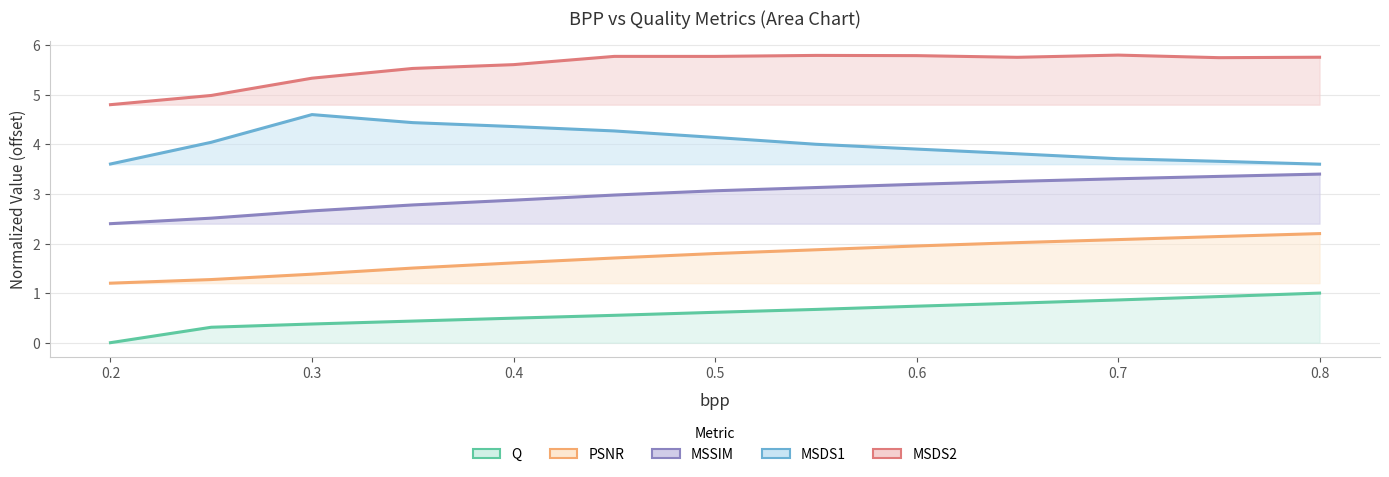

How many distinct data groups are displayed?

5